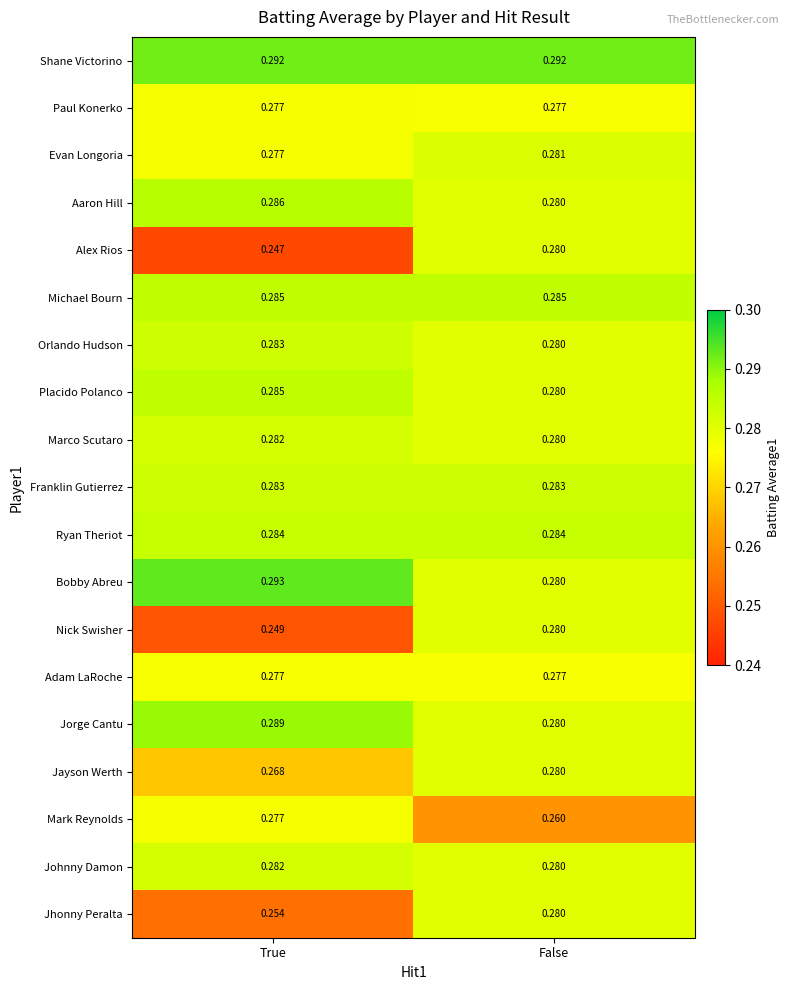

Which label corresponds to the largest value in the chart?

True